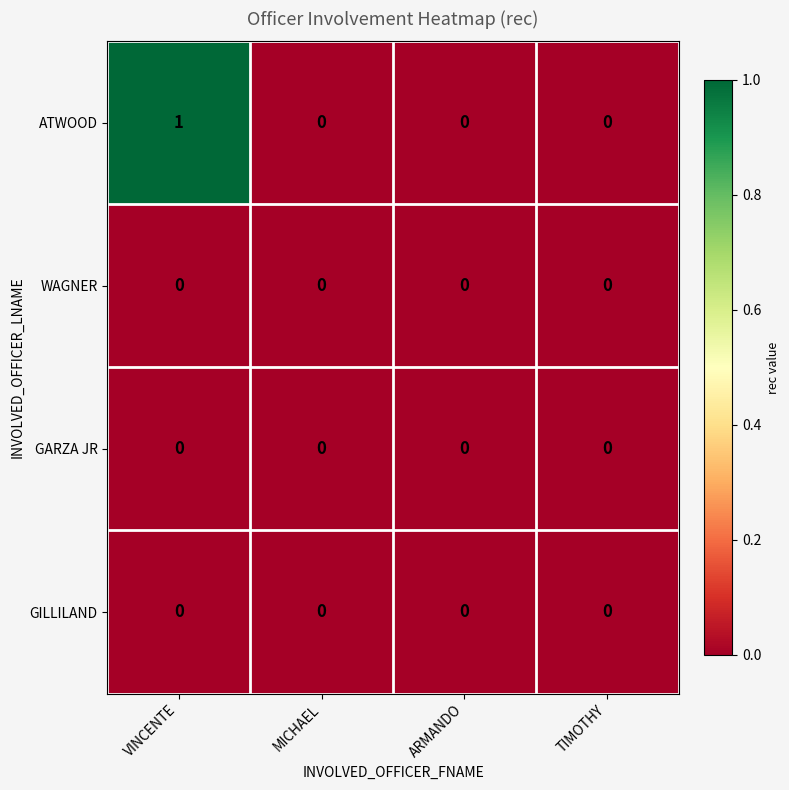

At which category is the sum across all series the highest?

VINCENTE